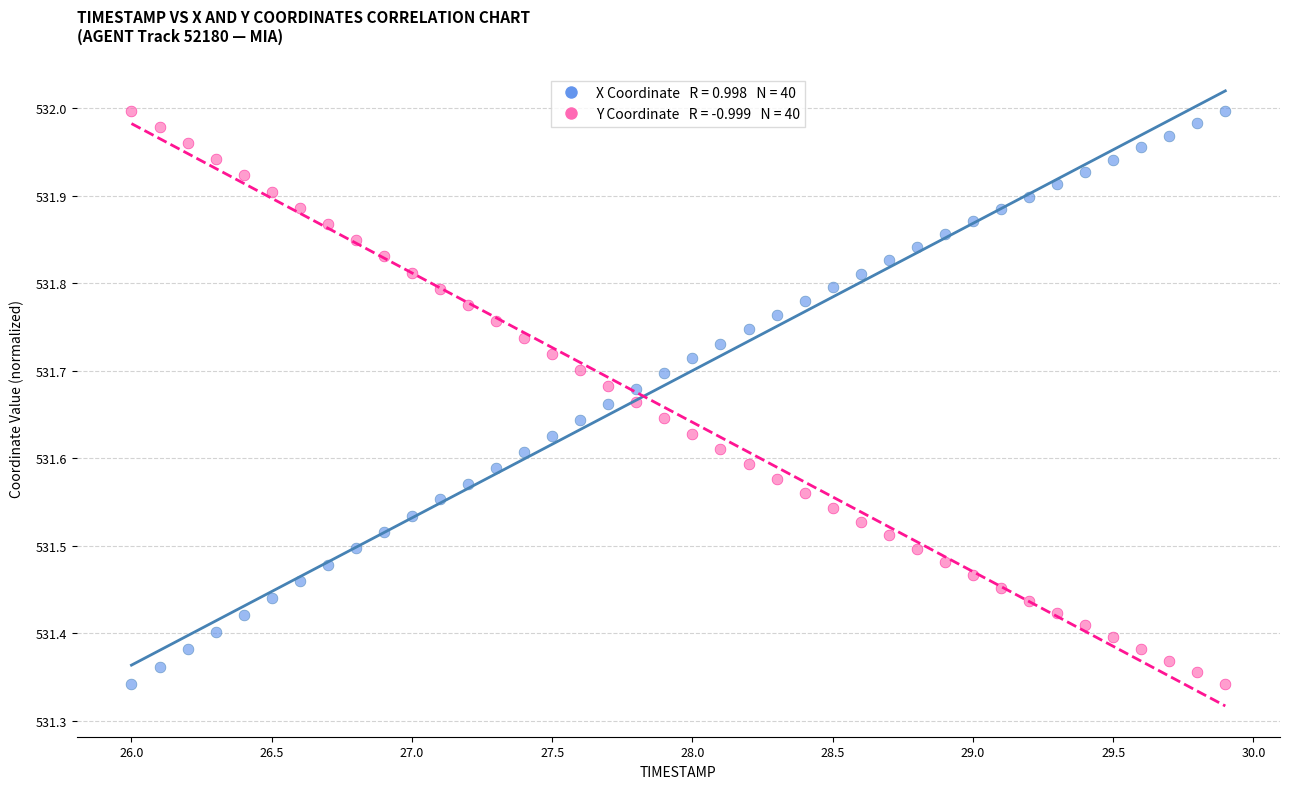

Across all data points, what is the range of Y values (max minus min)?

0.7